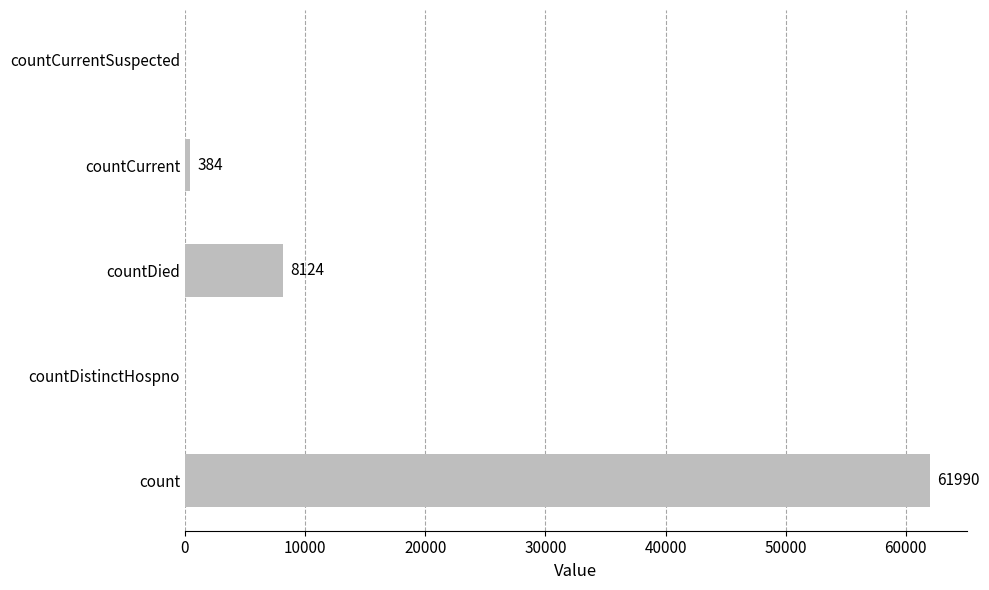

True or false: the data shows 101779 at count.

False